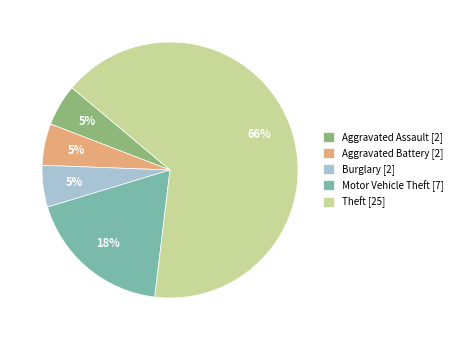

Which slice represents more than half of the pie?

Theft [25]